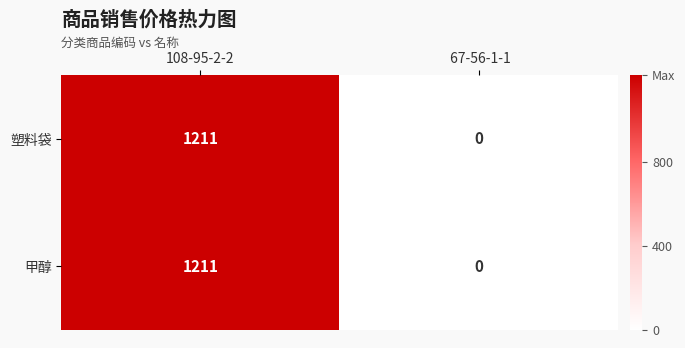

Reading right to left, what are all the values shown in this chart?

塑料袋: 0	1211
甲醇: 0	1211